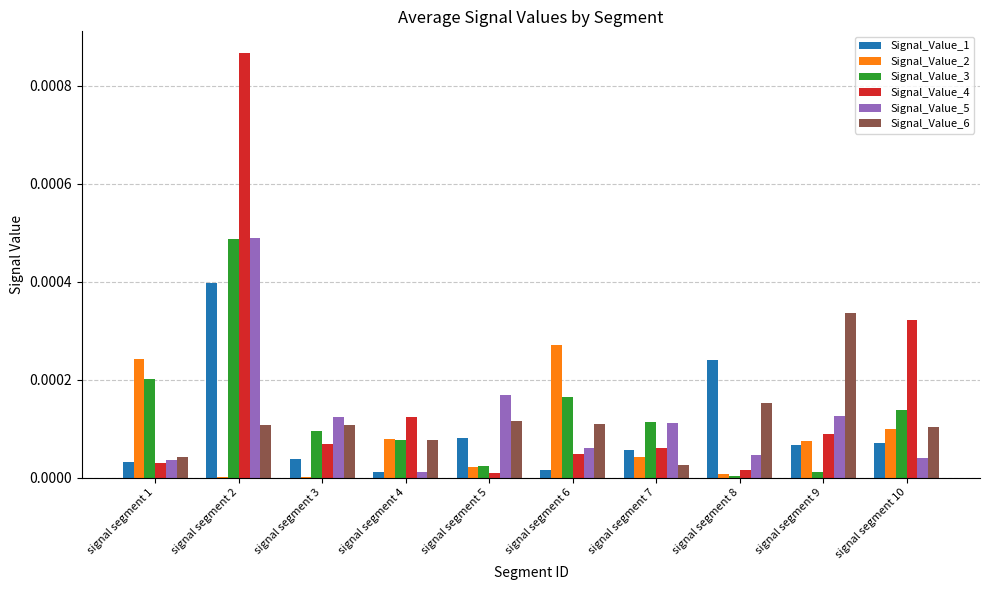

Between signal segment 1 and signal segment 3, which series saw the biggest shift?

Signal_Value_2